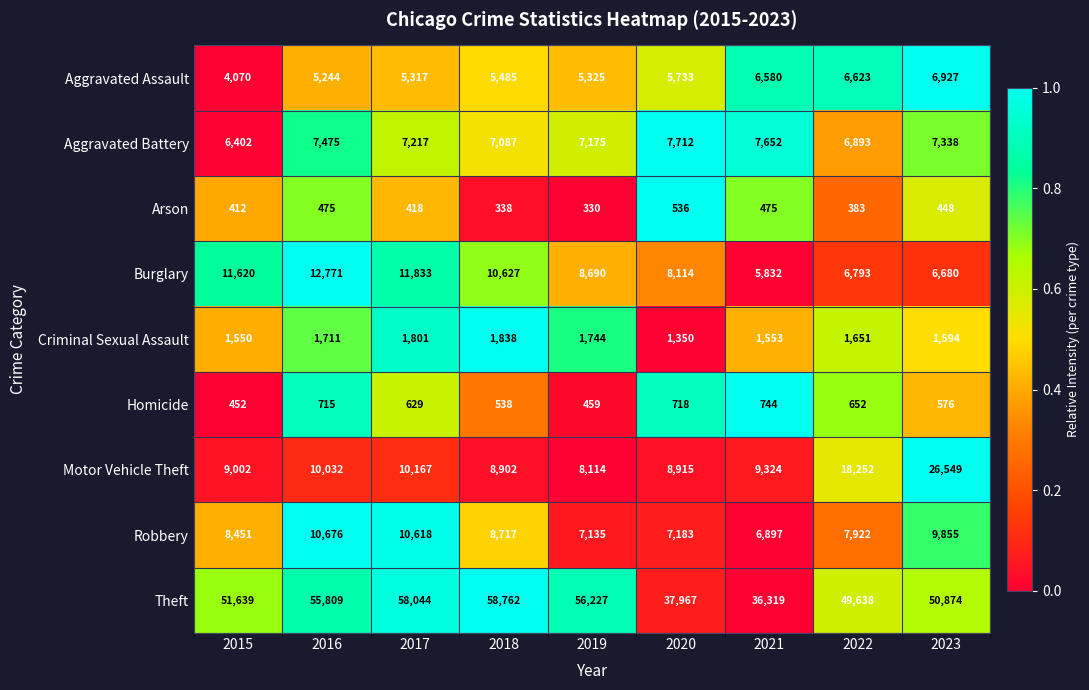

Which series changed the most between 2018 and 2021?

Theft